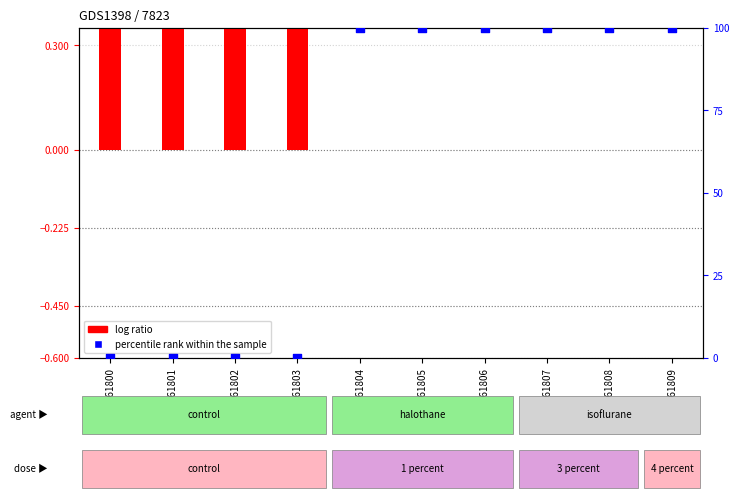

At which category is the sum across all series the highest?

GSM61804